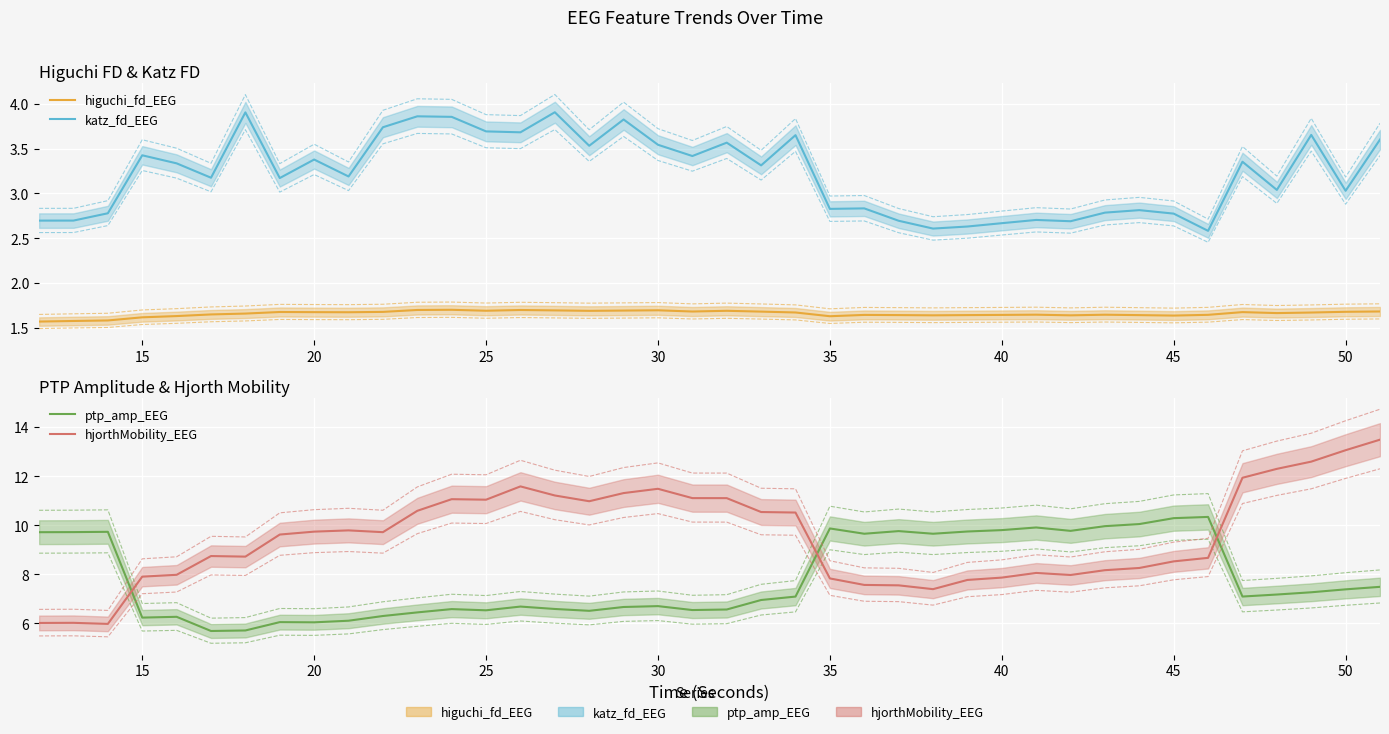

True or false: ptp_amp_EEG and higuchi_fd_EEG cross at least once.

False